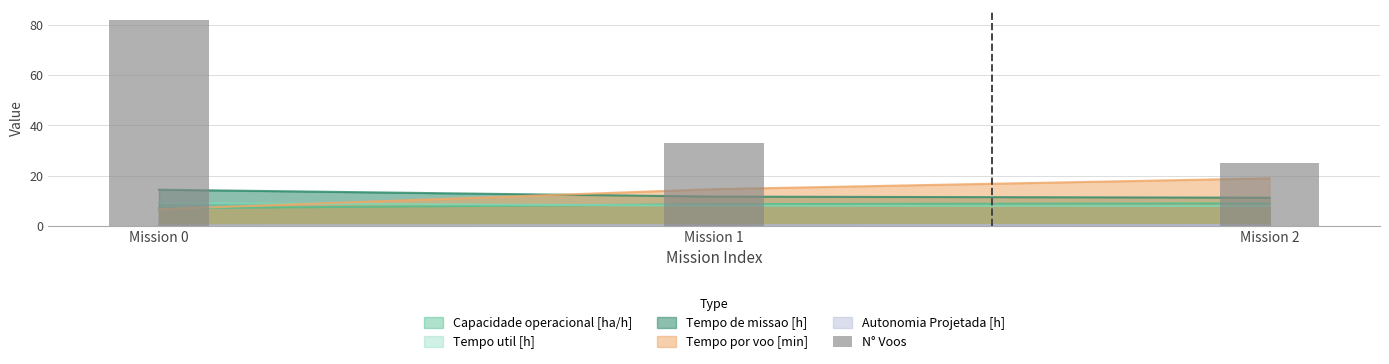

Between Mission 1 and Mission 0, which is larger?

Mission 0